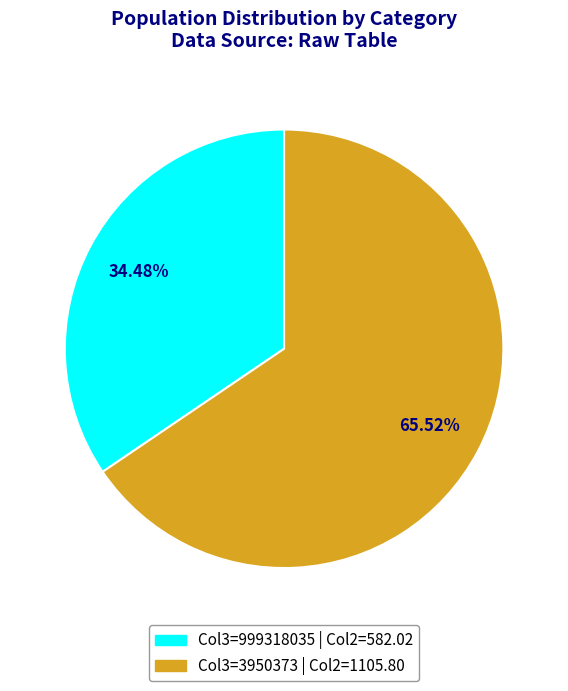

Count the number of slices in the pie.

2